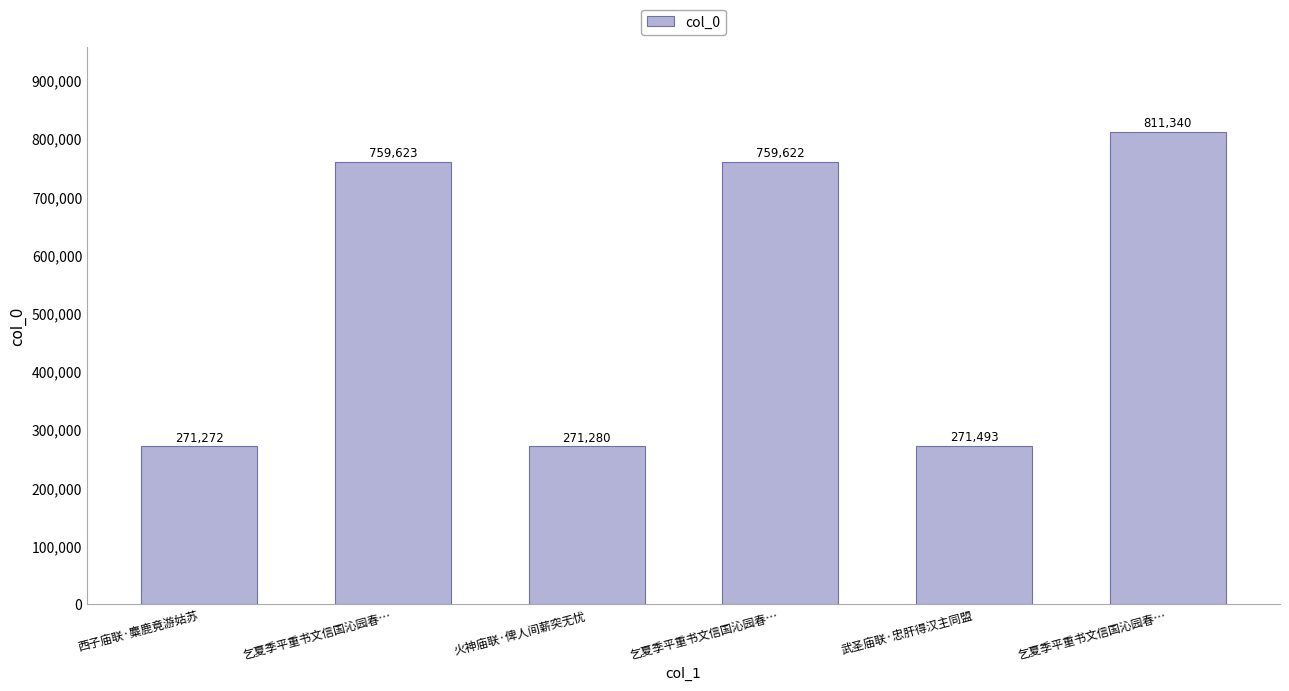

What value does the data have at 乞夏季平重书文信国沁园春…?

759623